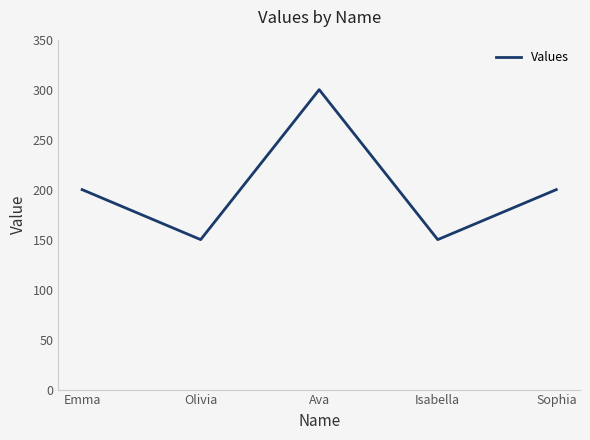

What is the difference between the maximum and second lowest values?

150